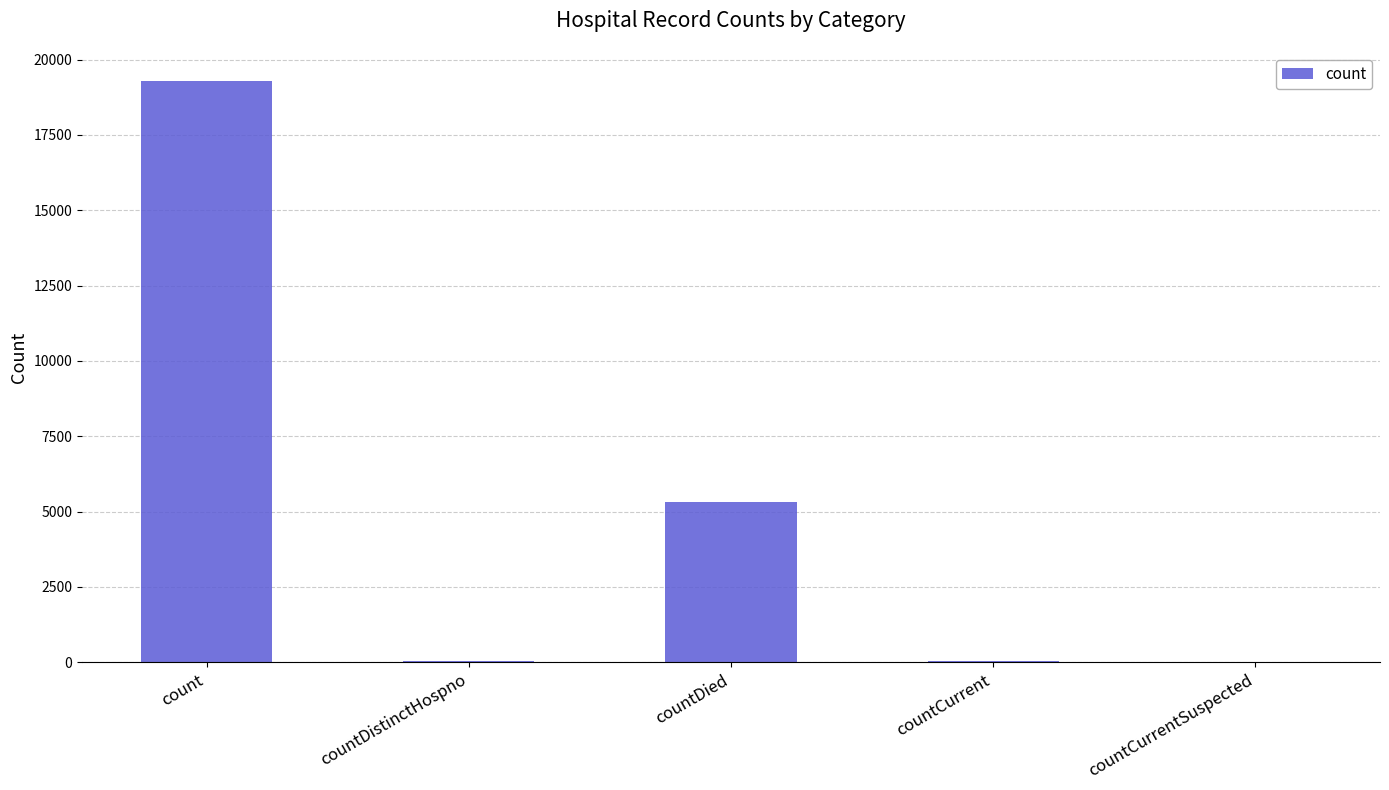

What is the greatest value displayed?

19288